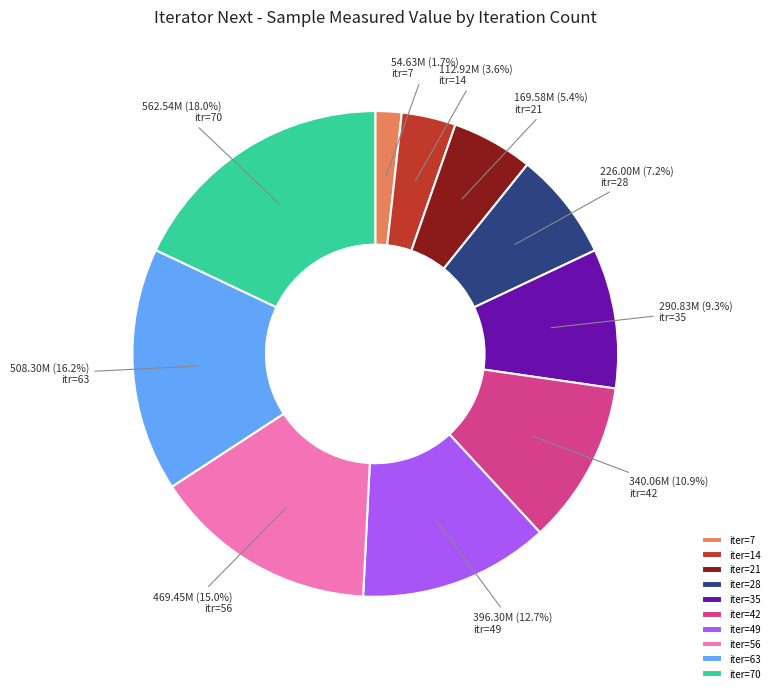

Rank the categories by value from highest to lowest.

iter=70, iter=63, iter=56, iter=49, iter=42, iter=35, iter=28, iter=21, iter=14, iter=7